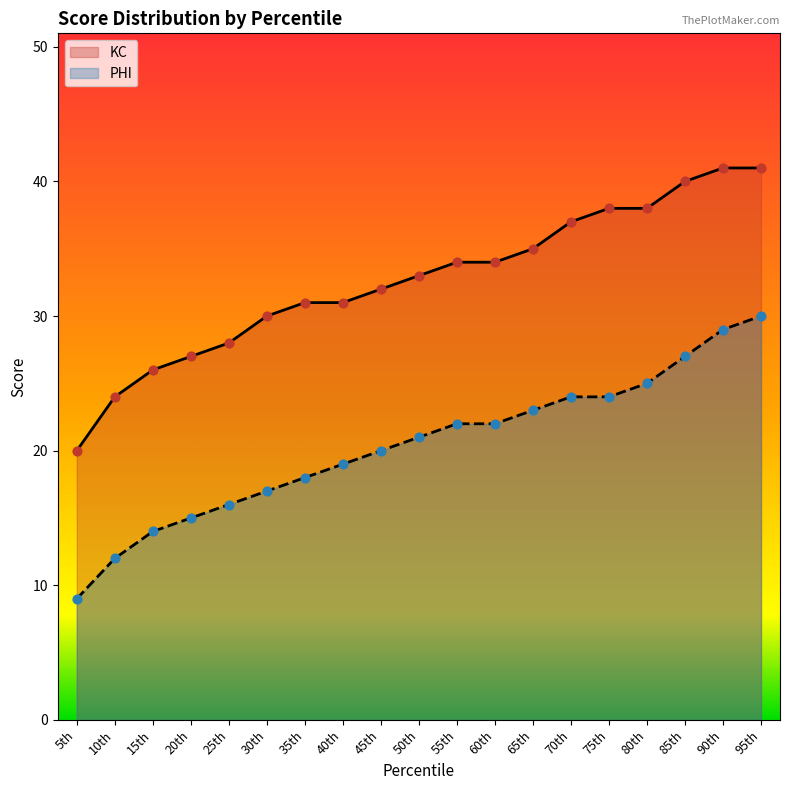

Which series contains the lowest Y value?

PHI